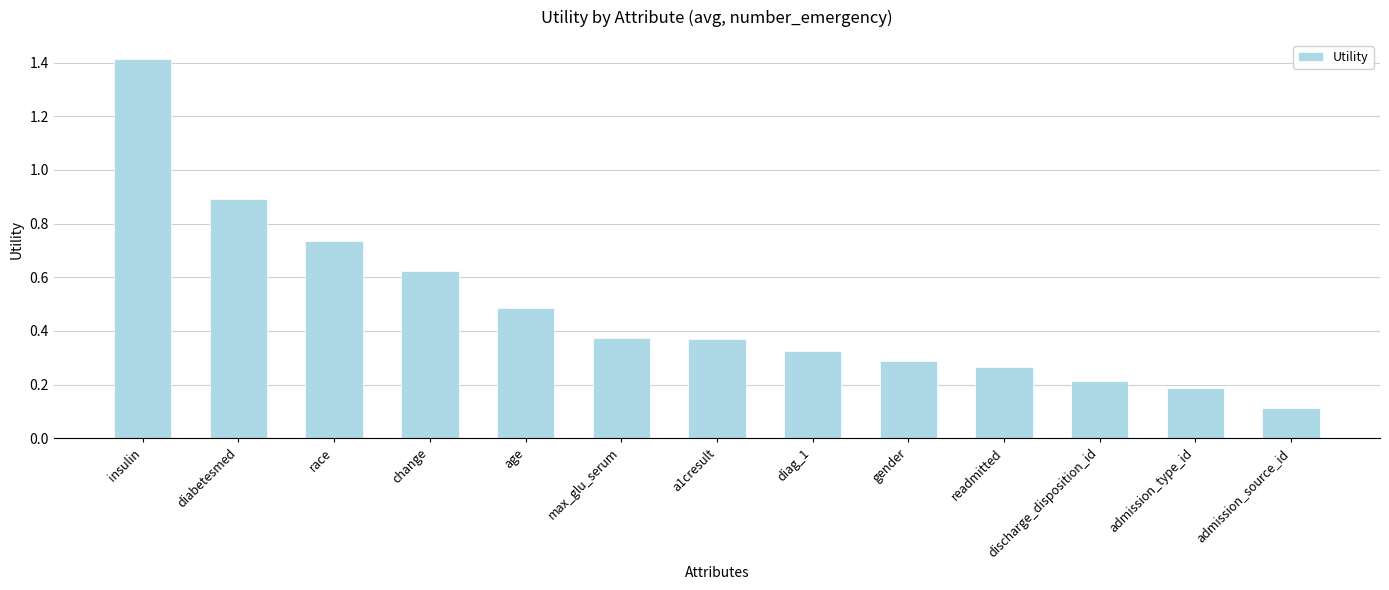

What is the difference between the values at diag_1 and readmitted?

0.1